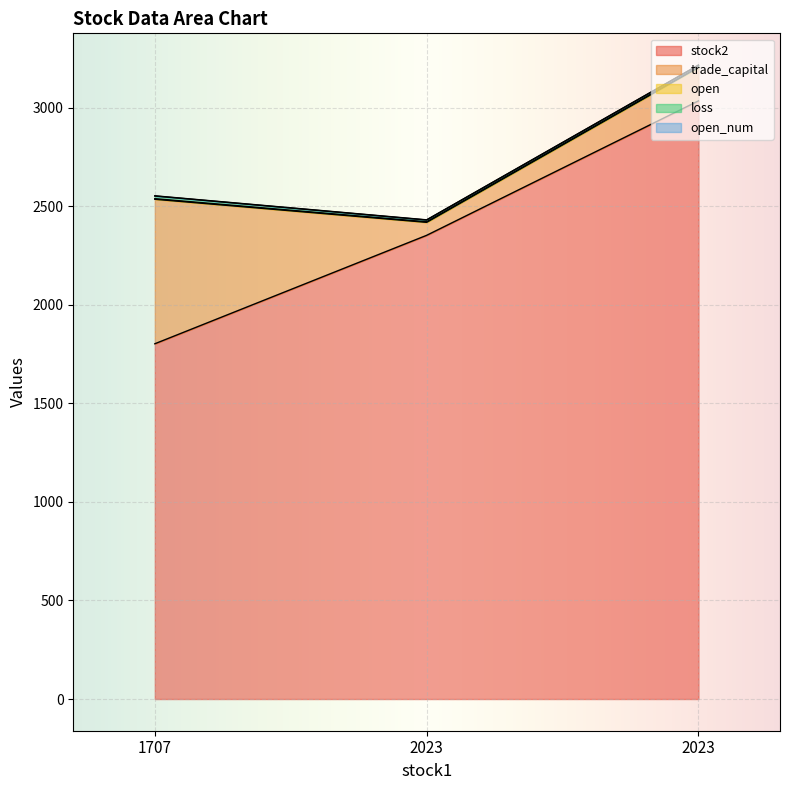

What value does the stock2 series have at 2023?

3034.0